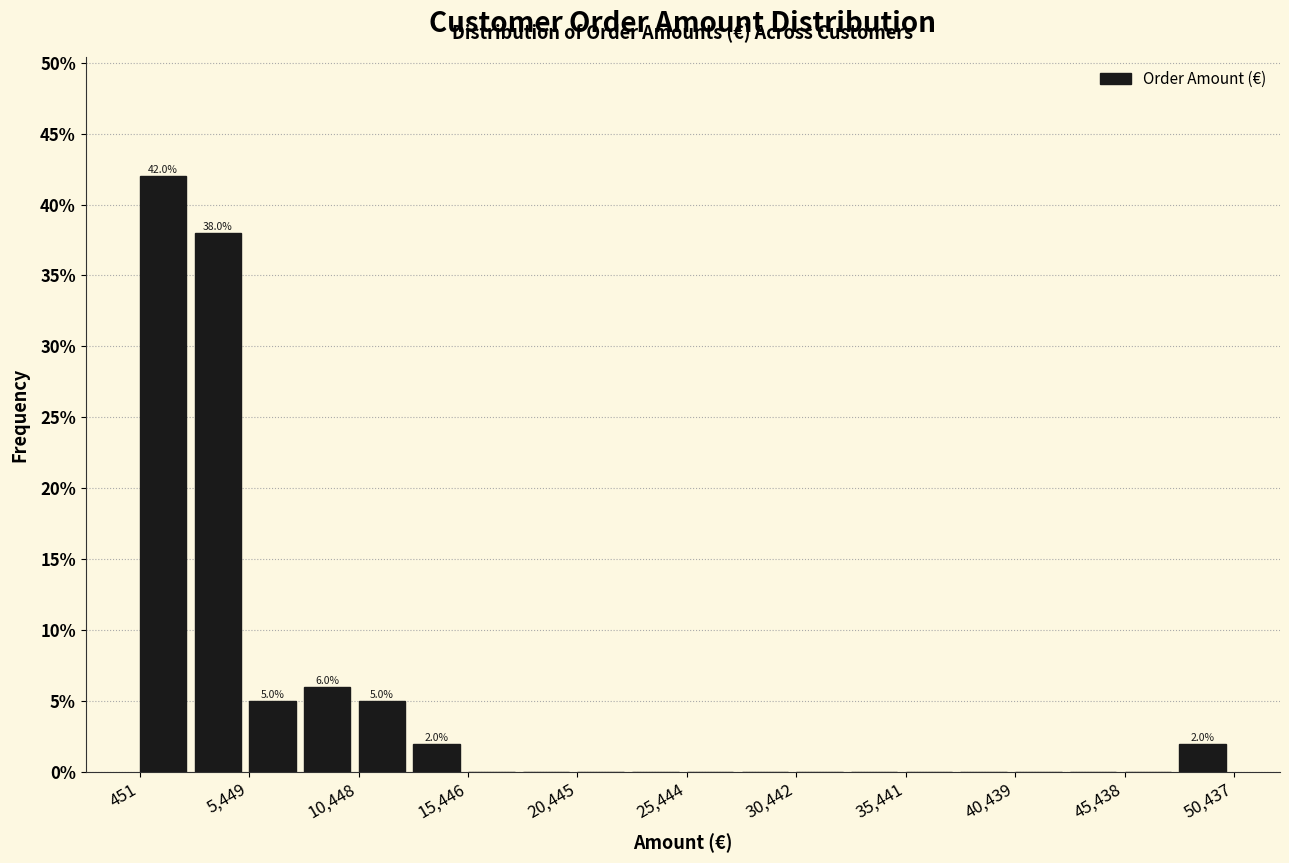

Over which range of the x-axis is the bar tallest?

500 to 3000